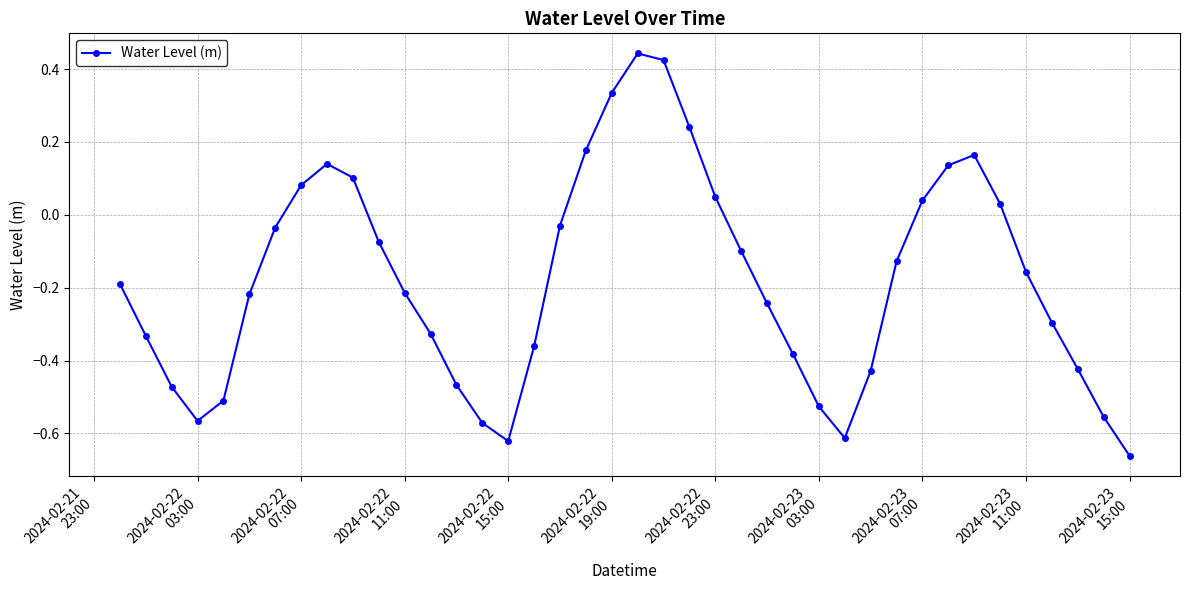

What is the sum of all values?

-7.1